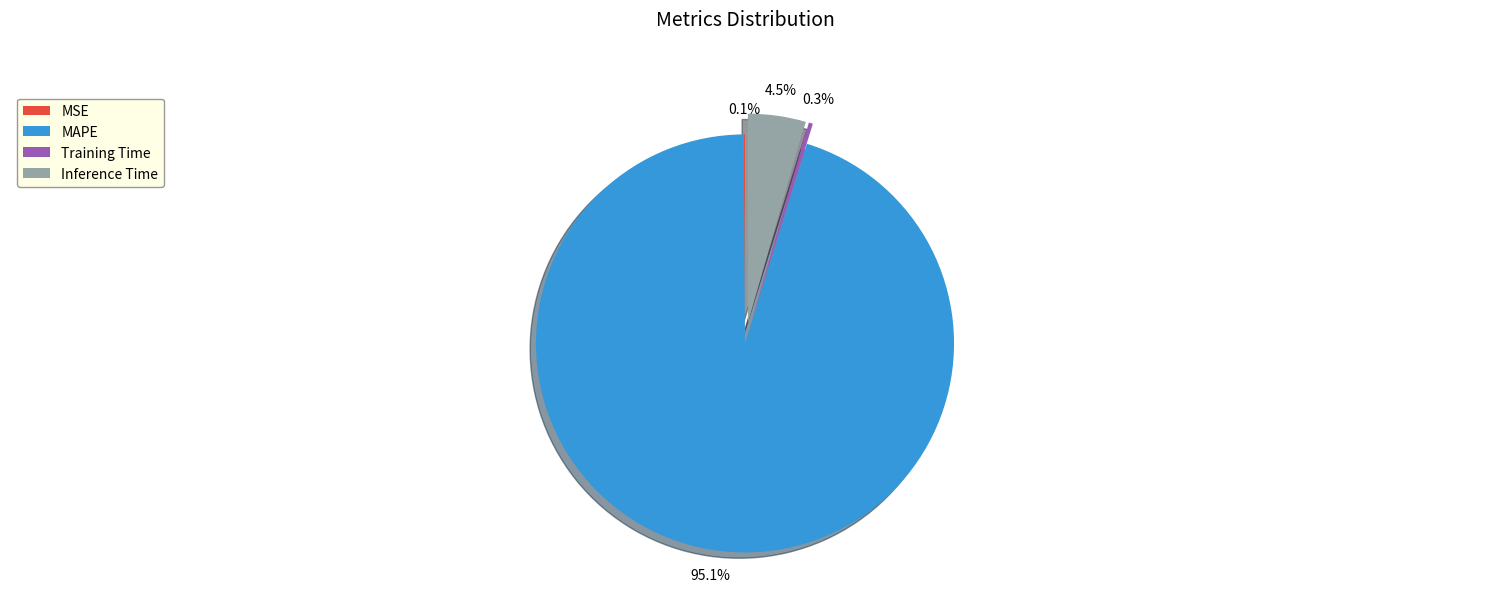

What is the total percentage of Inference Time and Training Time?

4.8%